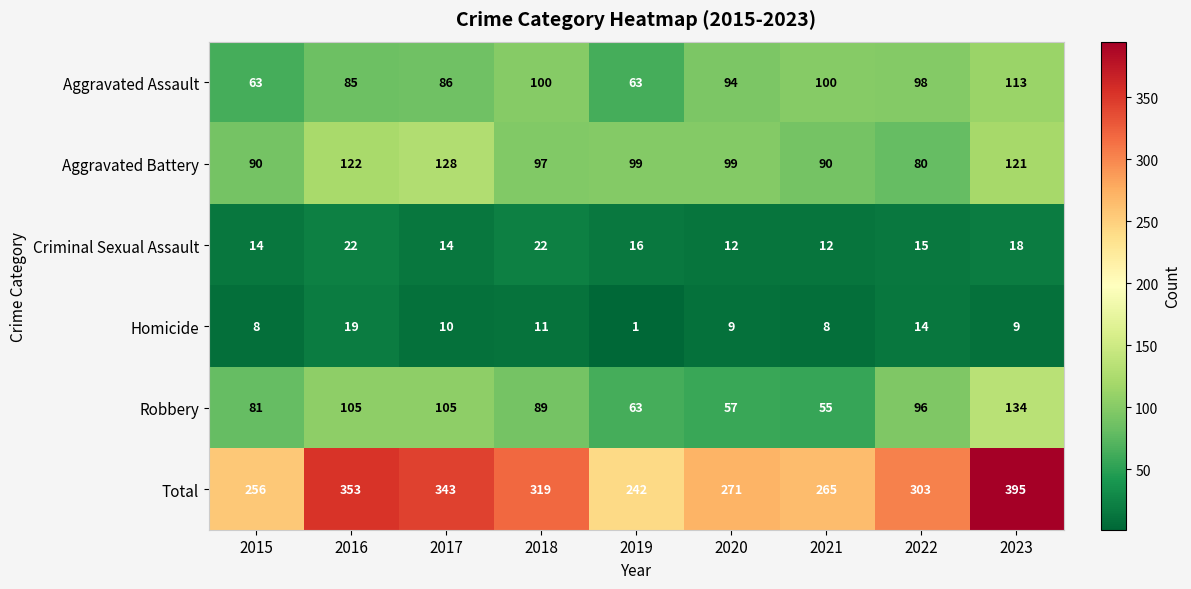

What is the average value of the Robbery series?

87